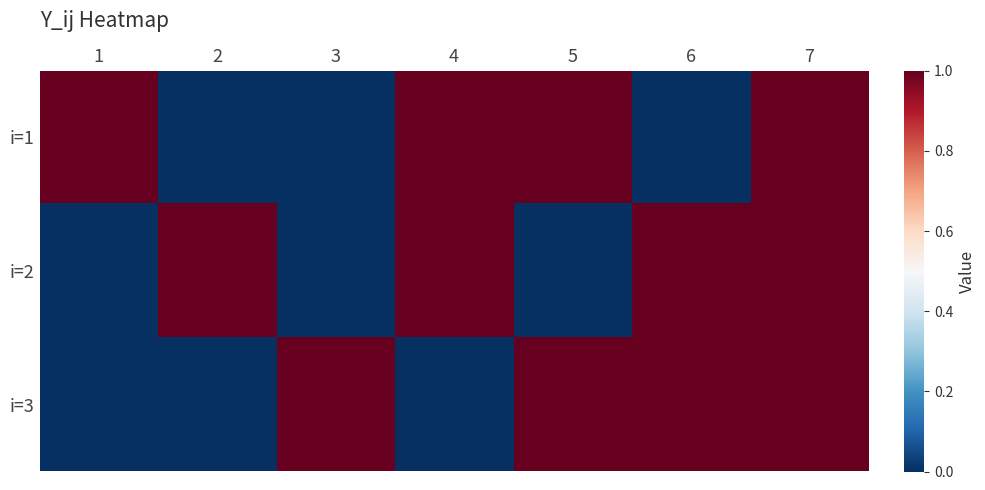

Reading right to left, what are all the values shown in this chart?

i=1: 7=1	6=0	5=1	4=1	3=0	2=0	1=1
i=2: 7=1	6=1	5=0	4=1	3=0	2=1	1=0
i=3: 7=1	6=1	5=1	4=0	3=1	2=0	1=0